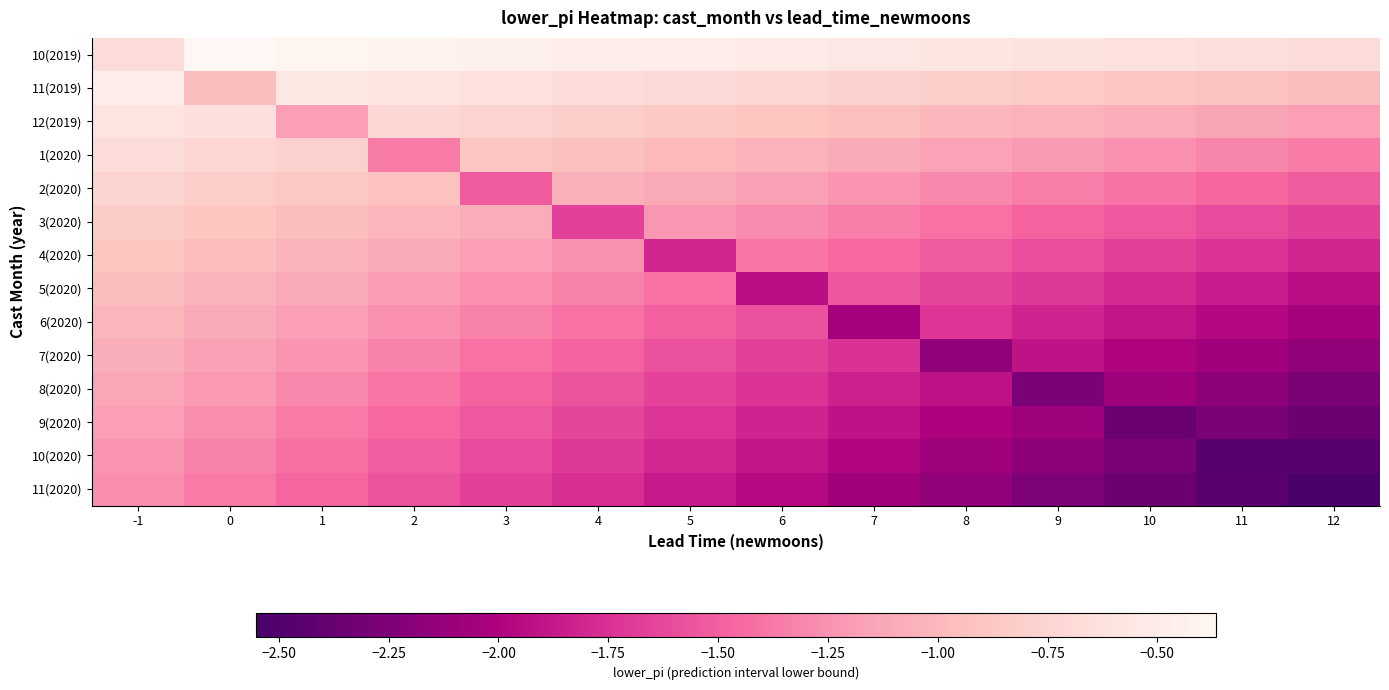

Reading right to left, transcribe all the data shown in this chart.

10(2019): 12=-0.7	11=-0.7	10=-0.6	9=-0.6	8=-0.6	7=-0.6	6=-0.5	5=-0.5	4=-0.5	3=-0.4	2=-0.4	1=-0.4	0=-0.4	-1=-0.7
11(2019): 12=-1.0	11=-0.9	10=-0.9	9=-0.9	8=-0.8	7=-0.8	6=-0.7	5=-0.7	4=-0.7	3=-0.6	2=-0.6	1=-0.6	0=-1.0	-1=-0.5
12(2019): 12=-1.2	11=-1.1	10=-1.1	9=-1.0	8=-1.0	7=-1.0	6=-0.9	5=-0.9	4=-0.8	3=-0.8	2=-0.7	1=-1.2	0=-0.6	-1=-0.6
1(2020): 12=-1.4	11=-1.3	10=-1.3	9=-1.2	8=-1.2	7=-1.1	6=-1.0	5=-1.0	4=-0.9	3=-0.9	2=-1.4	1=-0.8	0=-0.7	-1=-0.7
2(2020): 12=-1.5	11=-1.5	10=-1.4	9=-1.3	8=-1.3	7=-1.2	6=-1.2	5=-1.1	4=-1.1	3=-1.5	2=-0.9	1=-0.9	0=-0.8	-1=-0.8
3(2020): 12=-1.7	11=-1.6	10=-1.5	9=-1.5	8=-1.4	7=-1.3	6=-1.3	5=-1.2	4=-1.7	3=-1.1	2=-1.0	1=-1.0	0=-0.9	-1=-0.8
4(2020): 12=-1.8	11=-1.7	10=-1.7	9=-1.6	8=-1.5	7=-1.5	6=-1.4	5=-1.8	4=-1.2	3=-1.2	2=-1.1	1=-1.0	0=-1.0	-1=-0.9
5(2020): 12=-1.9	11=-1.9	10=-1.8	9=-1.7	8=-1.6	7=-1.6	6=-1.9	5=-1.4	4=-1.3	3=-1.3	2=-1.2	1=-1.1	0=-1.0	-1=-1.0
6(2020): 12=-2.0	11=-2.0	10=-1.9	9=-1.8	8=-1.7	7=-2.0	6=-1.6	5=-1.5	4=-1.4	3=-1.3	2=-1.3	1=-1.2	0=-1.1	-1=-1.0
7(2020): 12=-2.2	11=-2.1	10=-2.0	9=-1.9	8=-2.2	7=-1.7	6=-1.7	5=-1.6	4=-1.5	3=-1.4	2=-1.3	1=-1.2	0=-1.2	-1=-1.1
8(2020): 12=-2.3	11=-2.2	10=-2.1	9=-2.3	8=-1.9	7=-1.8	6=-1.7	5=-1.7	4=-1.6	3=-1.5	2=-1.4	1=-1.3	0=-1.2	-1=-1.1
9(2020): 12=-2.4	11=-2.3	10=-2.4	9=-2.1	8=-2.0	7=-1.9	6=-1.8	5=-1.7	4=-1.6	3=-1.5	2=-1.5	1=-1.4	0=-1.3	-1=-1.2
10(2020): 12=-2.5	11=-2.5	10=-2.3	9=-2.2	8=-2.1	7=-2.0	6=-1.9	5=-1.8	4=-1.7	3=-1.6	2=-1.5	1=-1.4	0=-1.3	-1=-1.2
11(2020): 12=-2.6	11=-2.5	10=-2.4	9=-2.3	8=-2.2	7=-2.1	6=-2.0	5=-1.9	4=-1.8	3=-1.7	2=-1.6	1=-1.5	0=-1.4	-1=-1.3